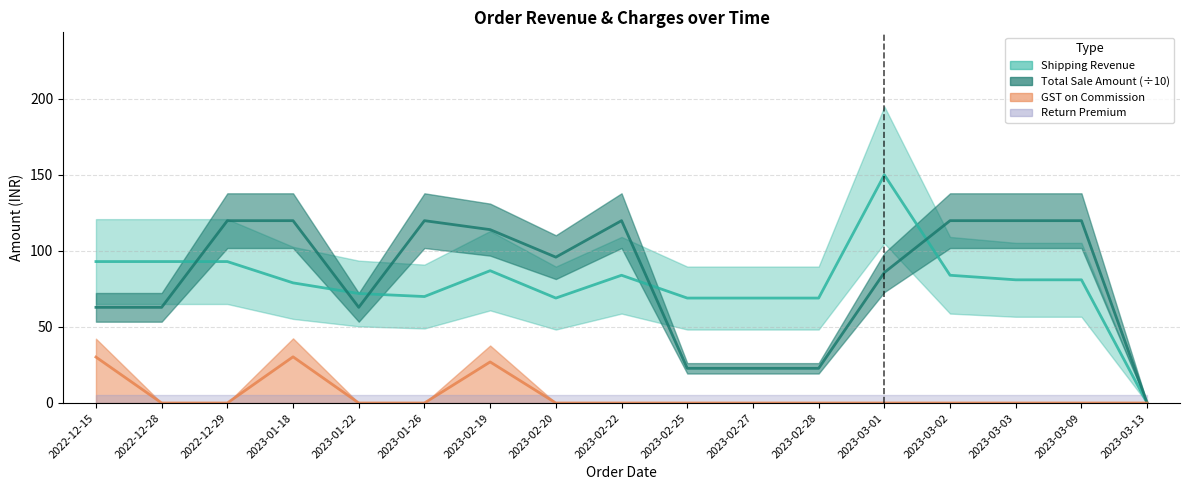

What is the value of the Total Sale Amount point at the 2nd from the left?

62.9